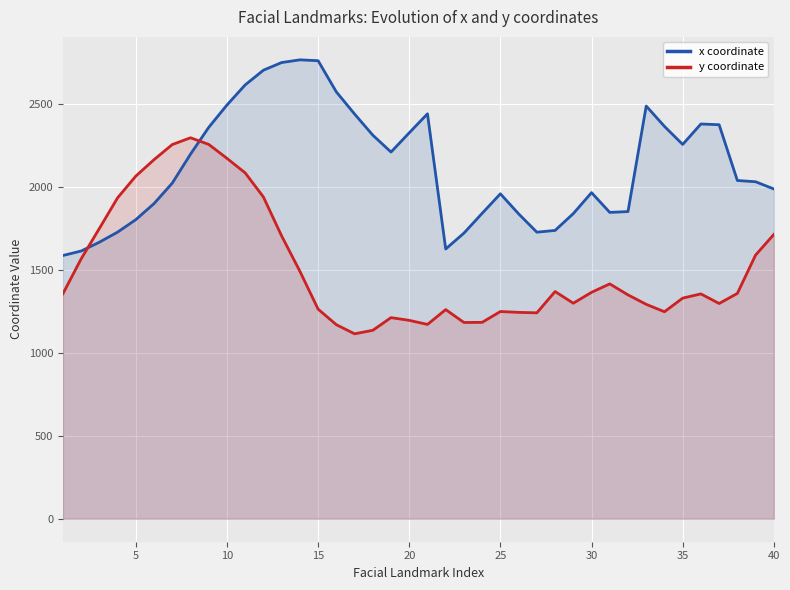

At 5, list the series in order from largest to smallest.

y coordinate, x coordinate